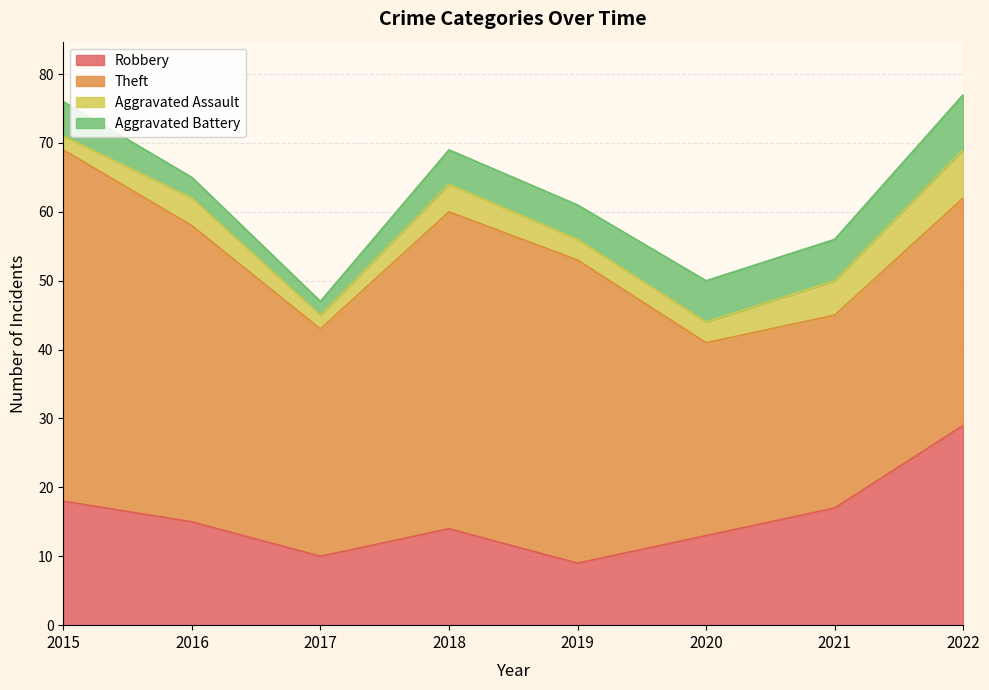

What is the difference between the Robbery values at 2021 and 2019?

8